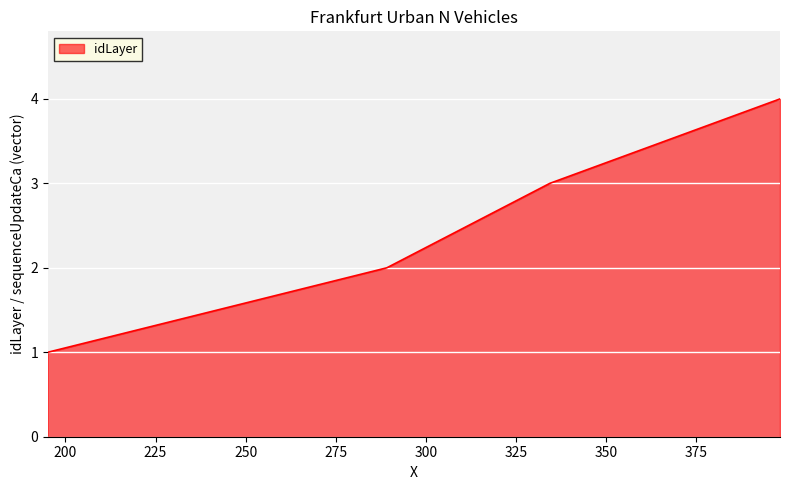

What is the maximum value shown in the chart?

4